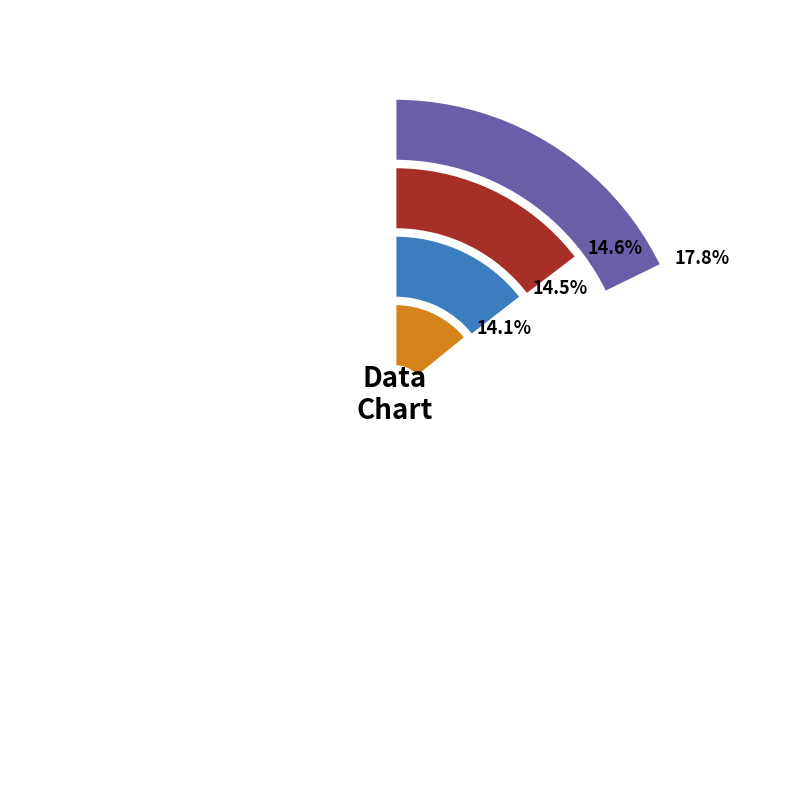

Approximately how many times larger is the value at 4 compared to 6?

1.3